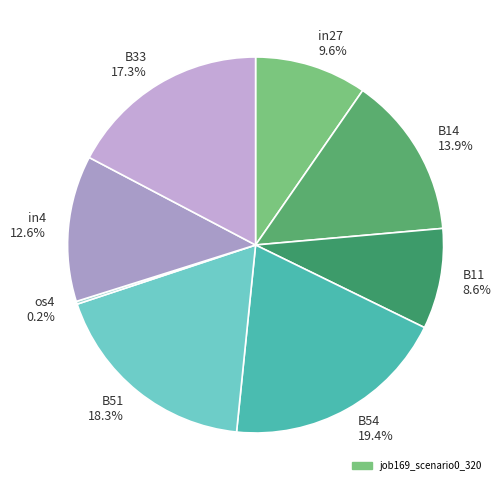

To the nearest percent, what is the average slice percentage?

12%